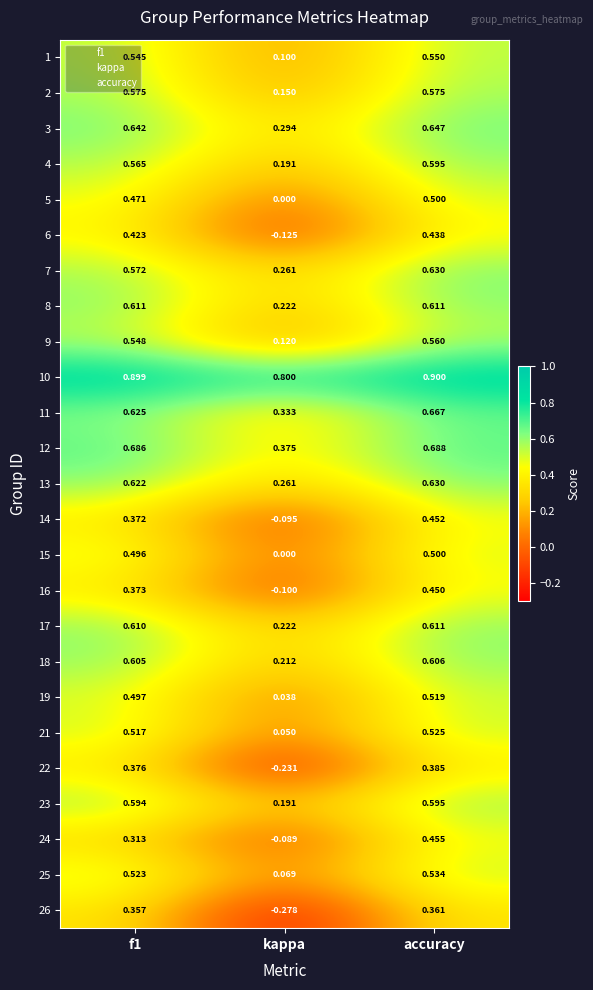

Which label corresponds to the largest value in the chart?

accuracy